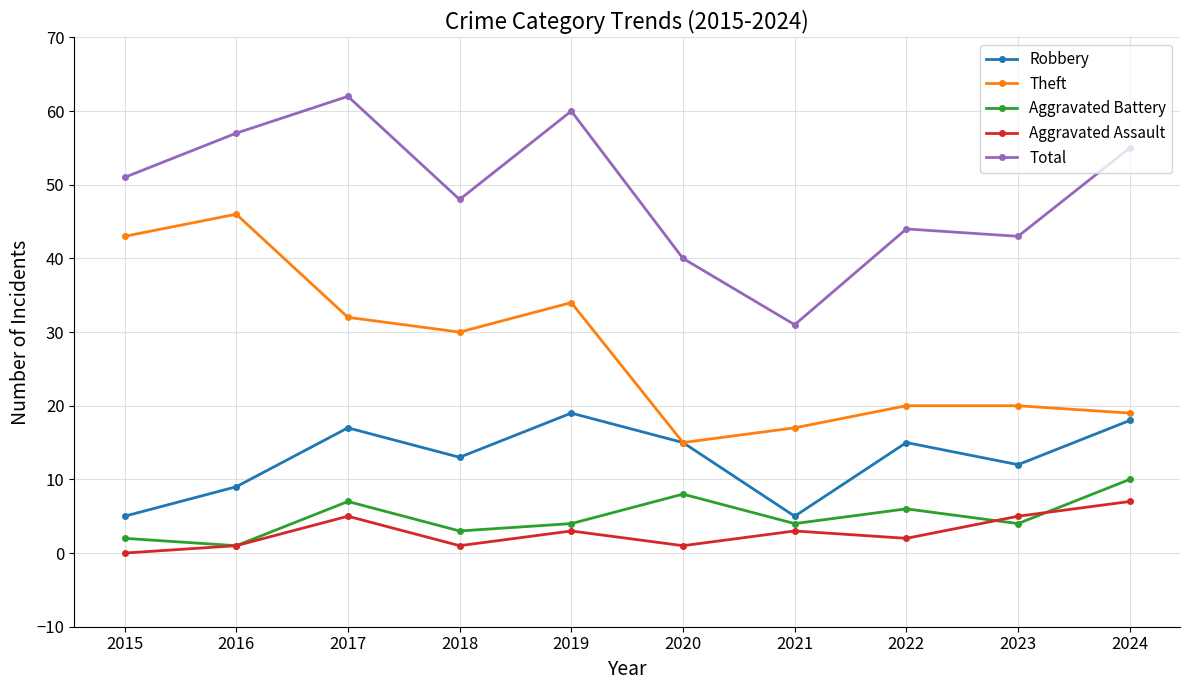

What is the total value across all series at 2016?

114